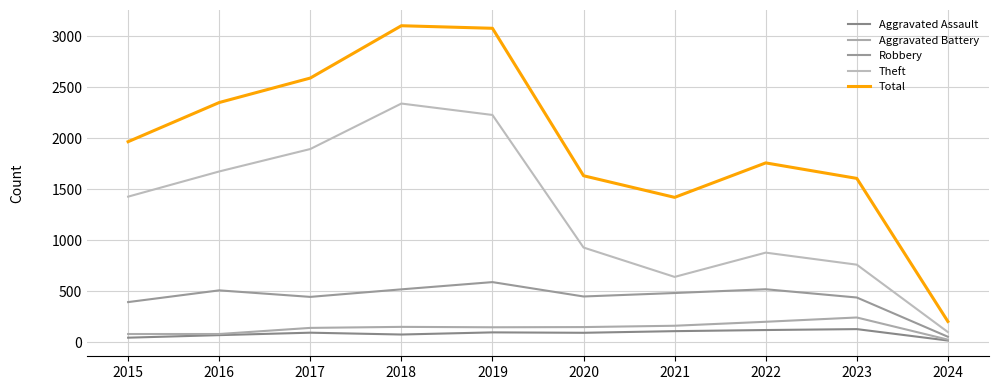

What is the minimum value for Aggravated Battery?

27